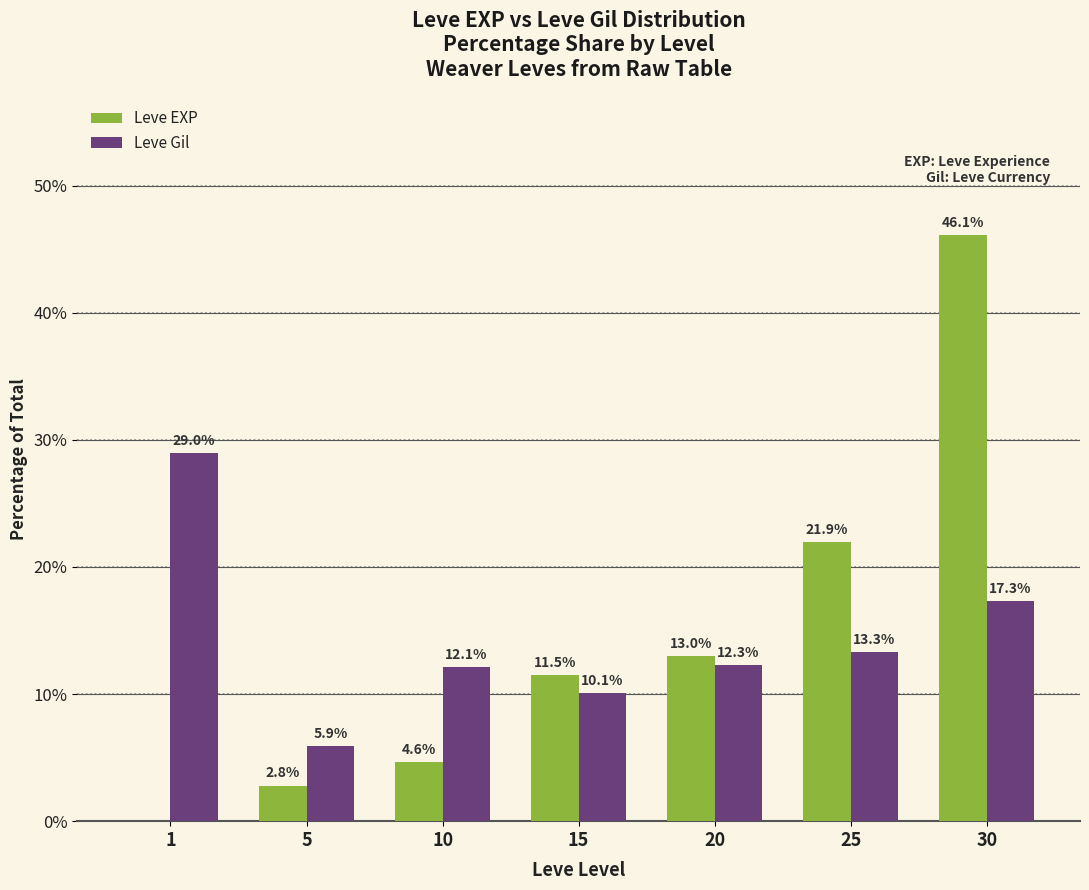

What is the sum of the Leve Gil values at 10 and 30?

29.4